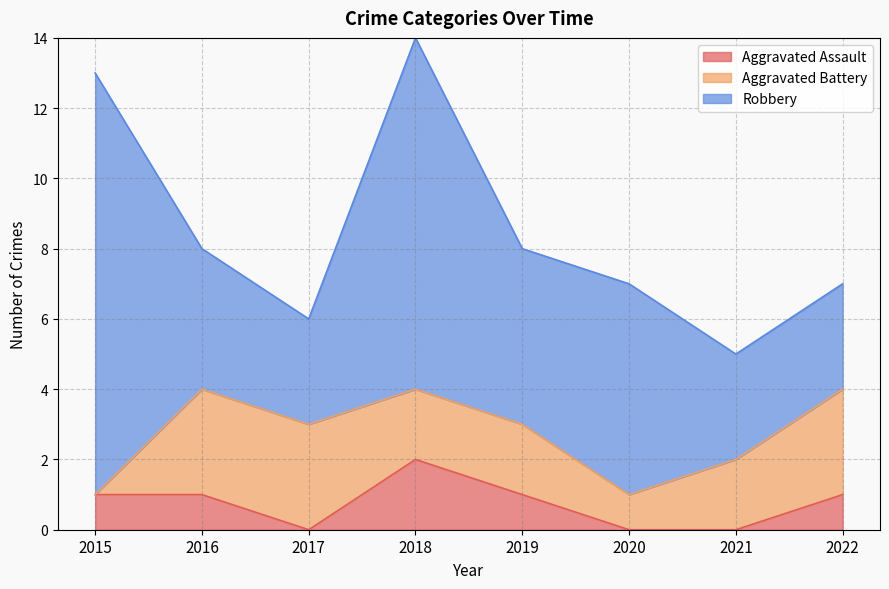

Reading right to left, extract all data points from this chart.

Aggravated Assault: 1	0	0	1	2	0	1	1
Aggravated Battery: 3	2	1	2	2	3	3	0
Robbery: 3	3	6	5	10	3	4	12